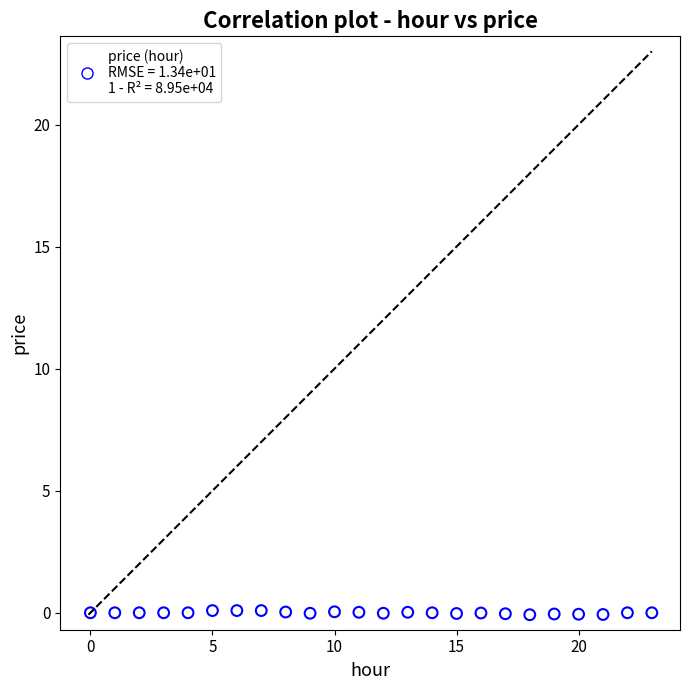

How many data points are displayed?

24